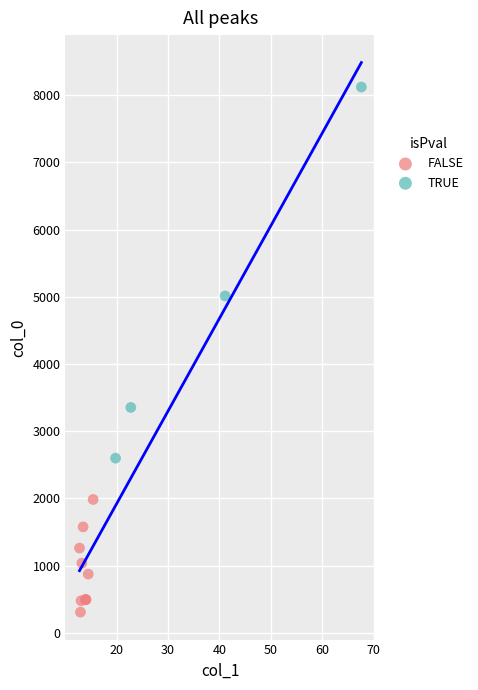

Which series reaches the minimum Y coordinate?

FALSE